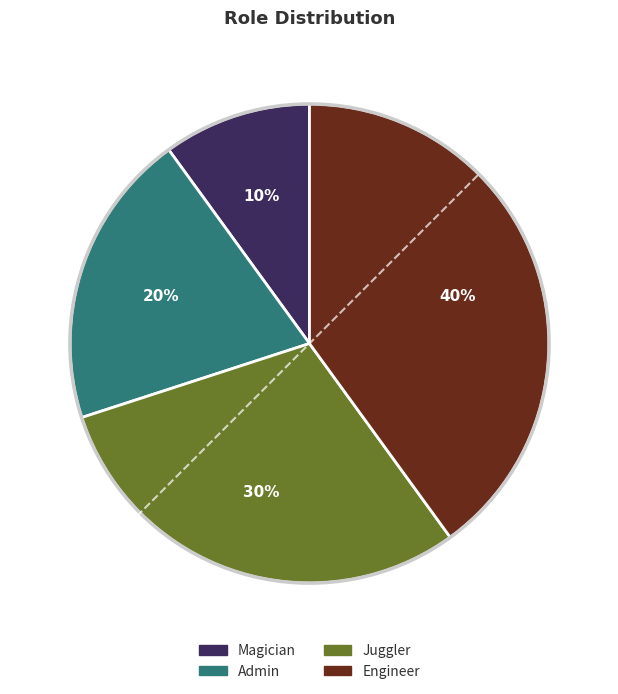

Which has a higher value, Juggler or Admin?

Juggler